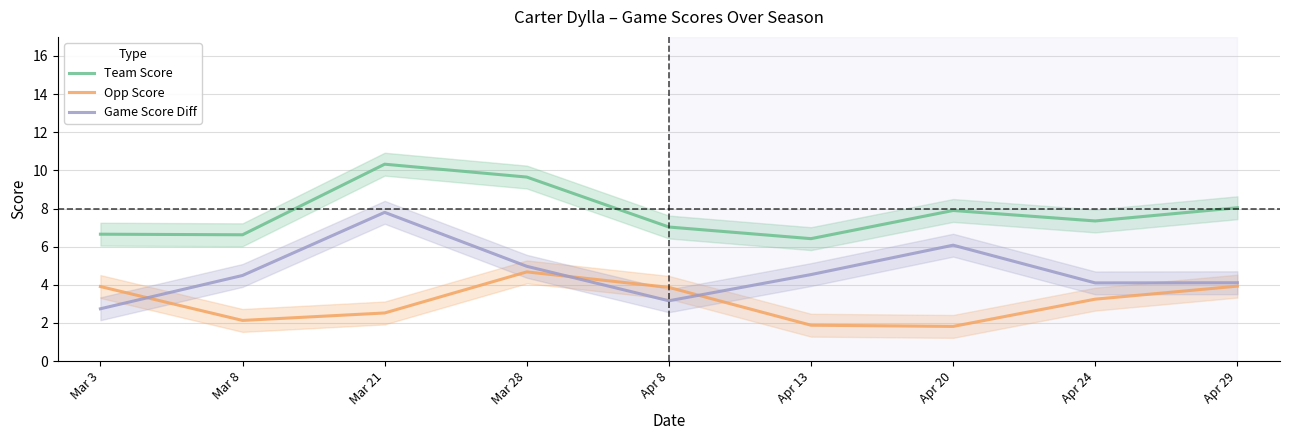

At which category is the sum across all series the highest?

Mar 21